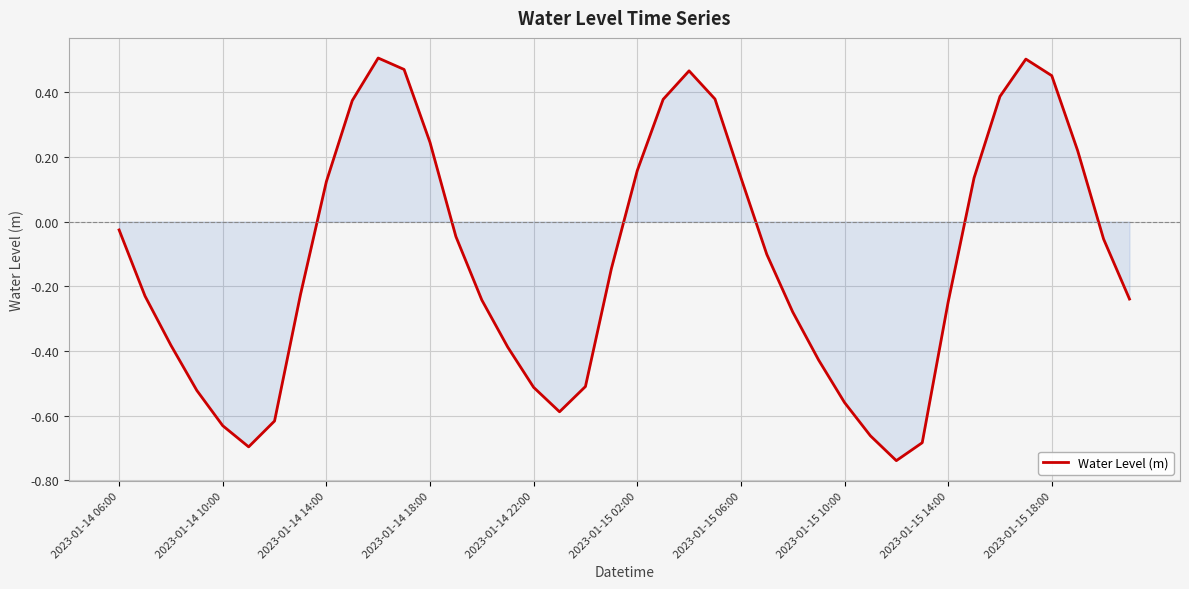

Does the chart have visible grid lines?

Yes